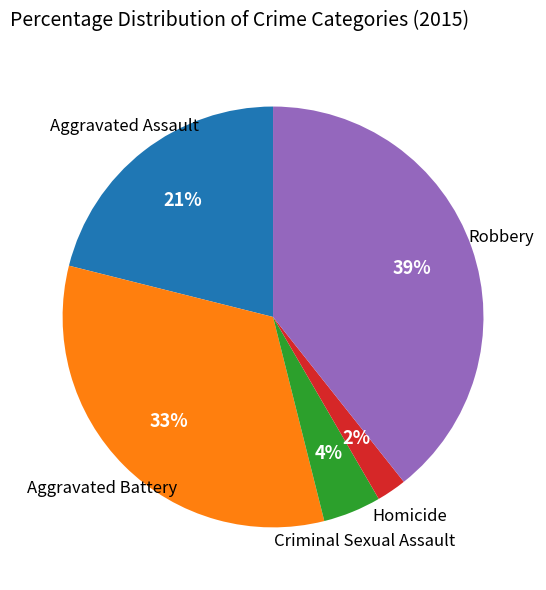

Does any single category account for the majority?

No